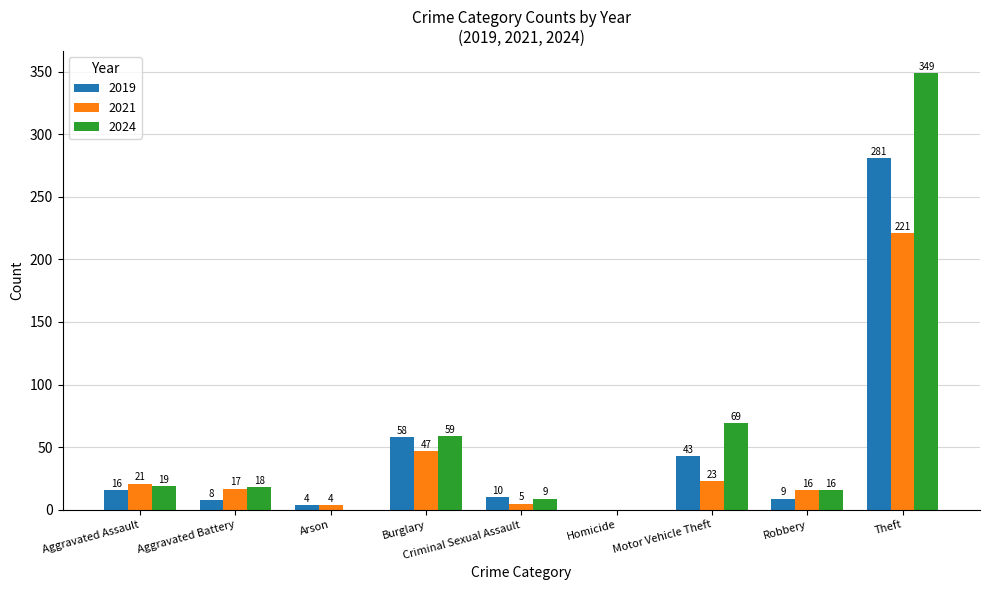

What is the sum of the 2021 values at Criminal Sexual Assault and Burglary?

52